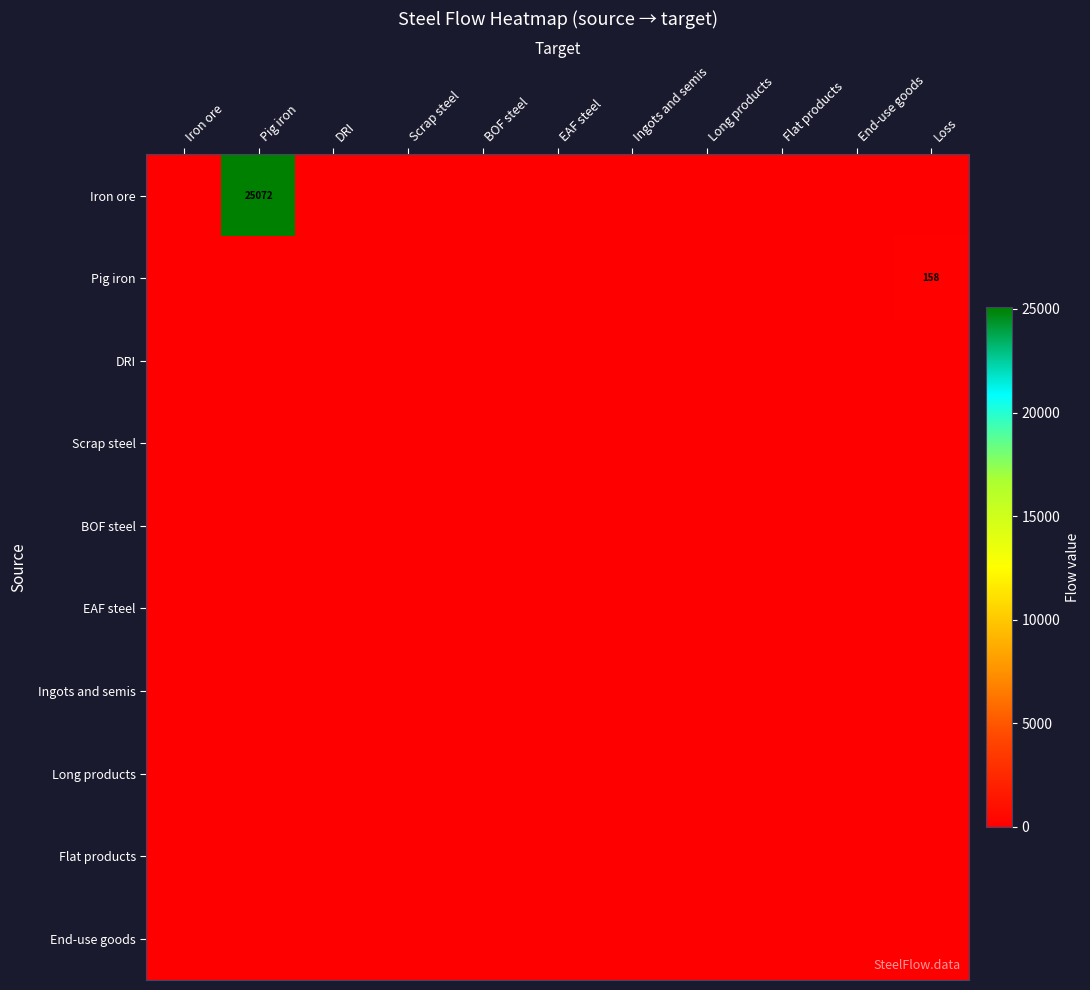

Which category has the lowest value in the DRI series?

Iron ore